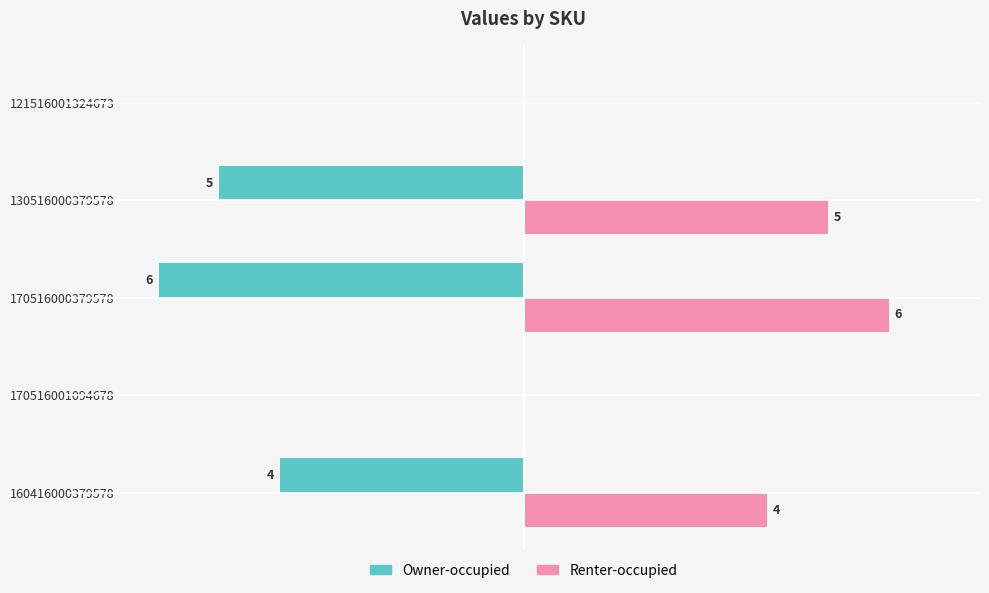

Which series has the largest total across all categories?

Renter-occupied